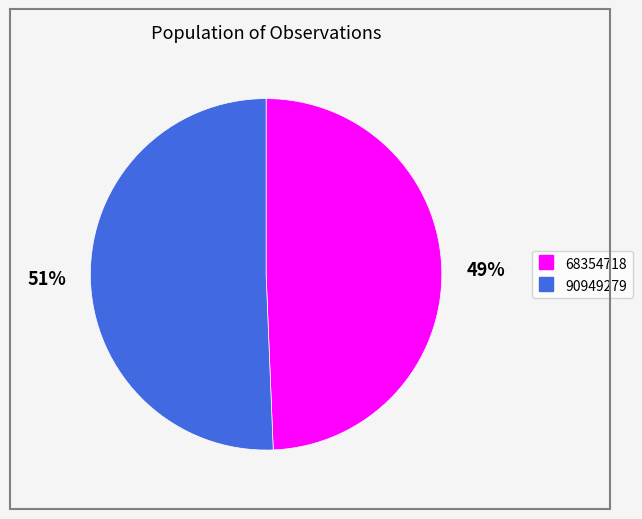

What is the smallest slice in the pie chart?

68354718